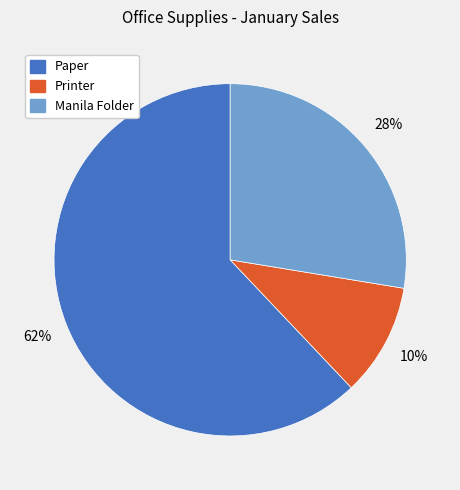

Is it true that Paper is 55% of the pie?

False